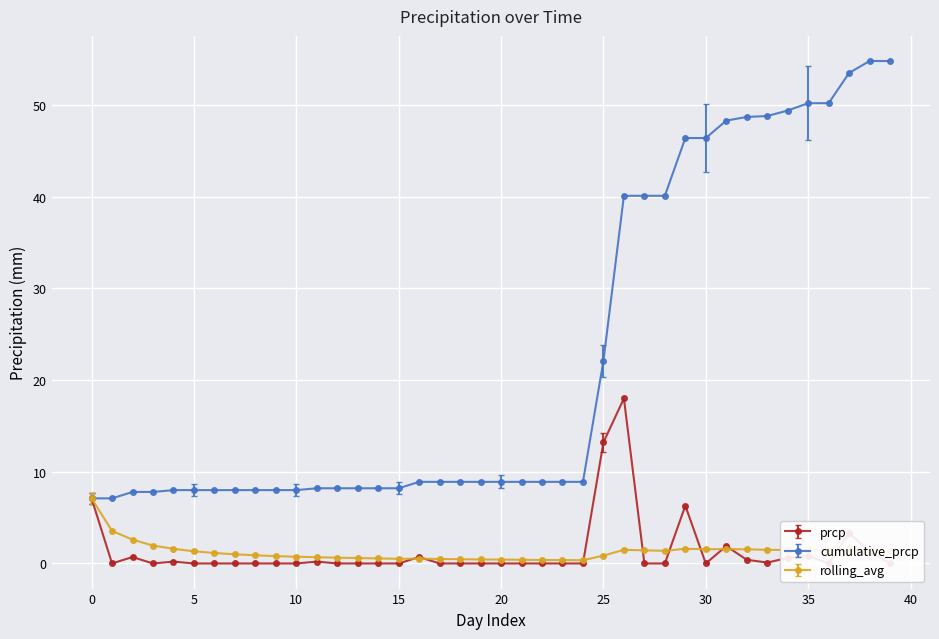

What is the difference between the maximum and minimum values in the prcp series?

18.0